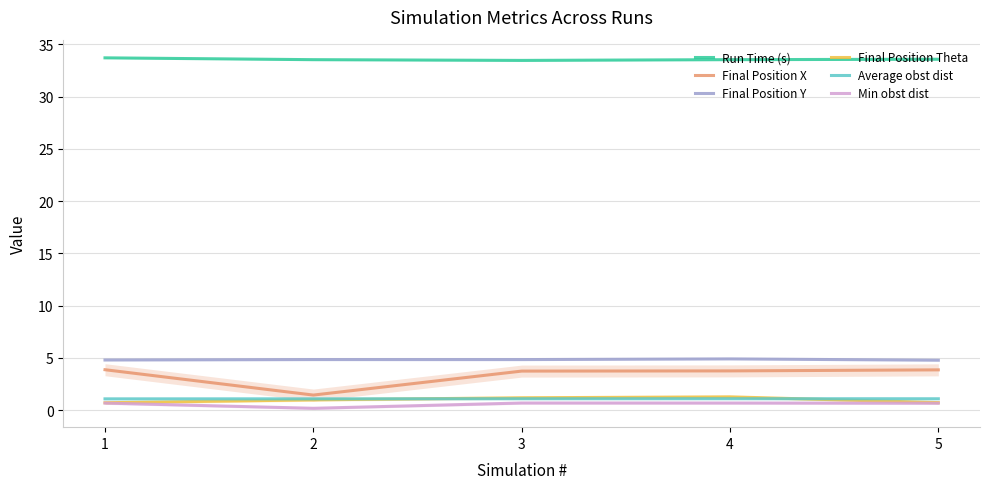

True or false: Average obst dist and Final Position Theta cross at least once.

True